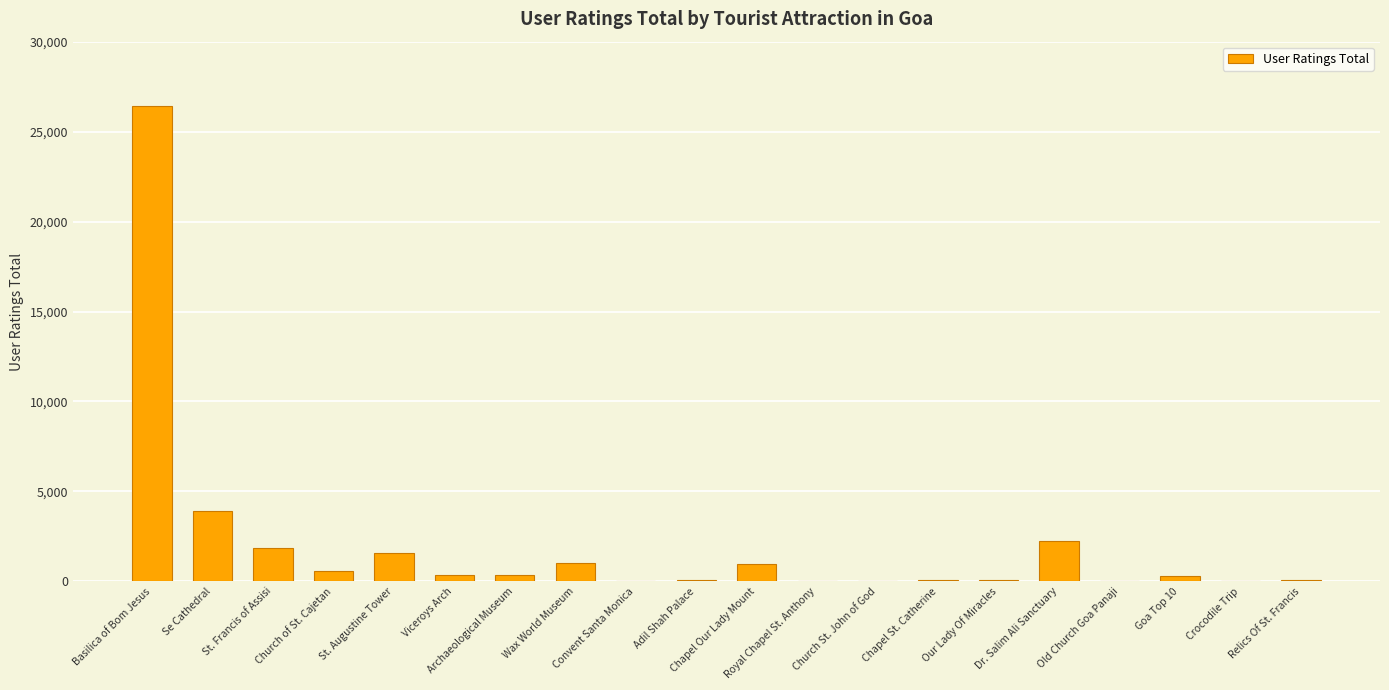

Between Archaeological Museum and St. Francis of Assisi, which is larger?

St. Francis of Assisi